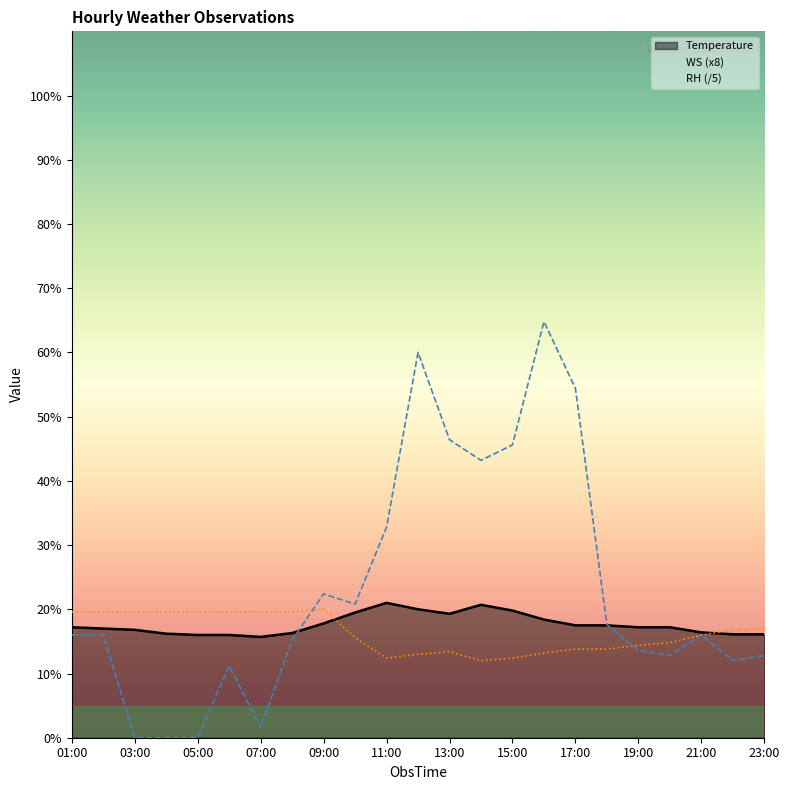

Where is the first local minimum for Temperature?

07:00